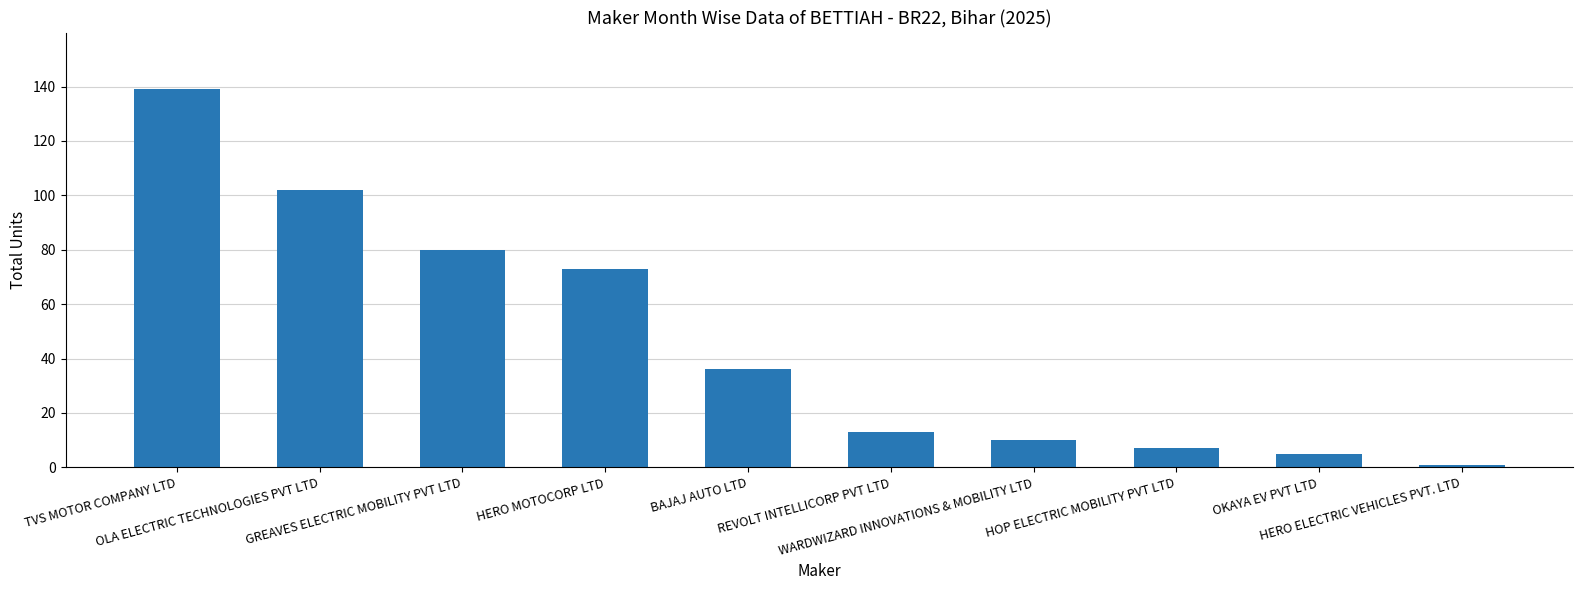

Which category has the lowest value across all series?

HERO ELECTRIC VEHICLES PVT. LTD